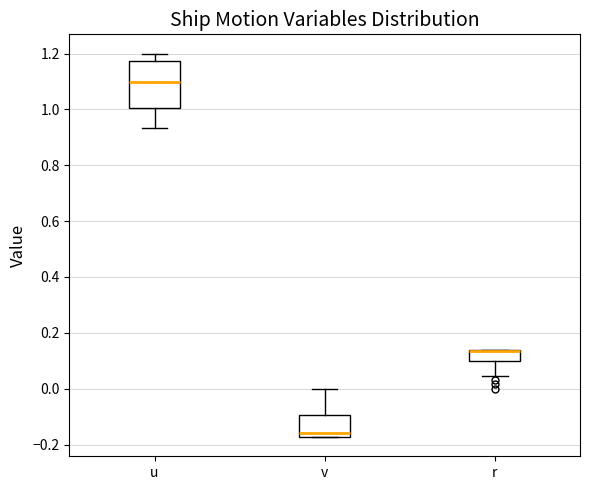

Where does the lower whisker of the box for u end on the y-axis? The values are not printed on the chart, so give them approximately, as read against the axis.

0.94